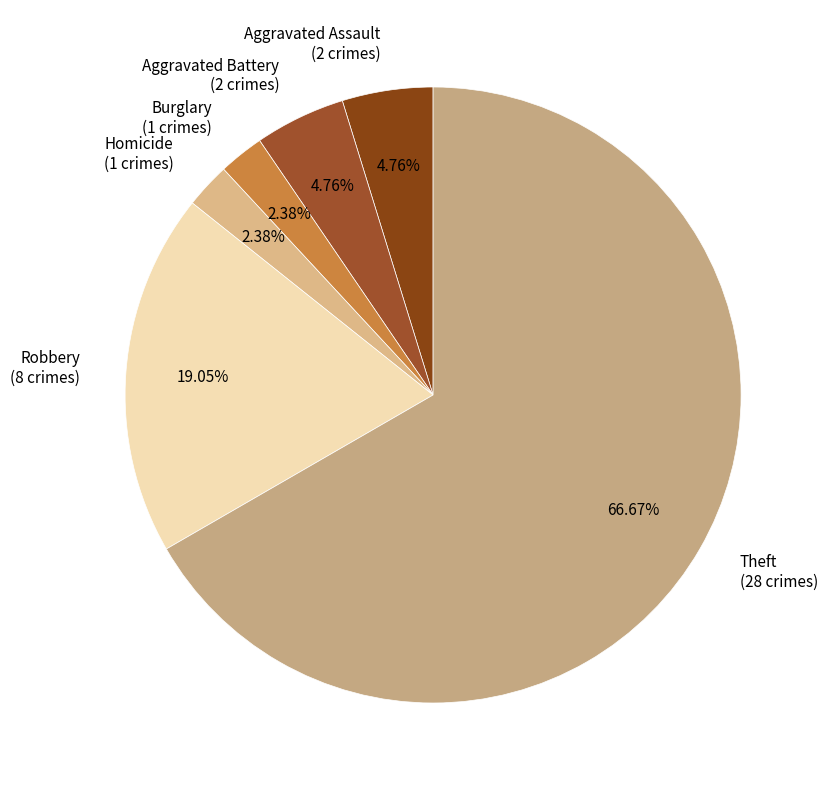

Count the number of slices in the pie.

6